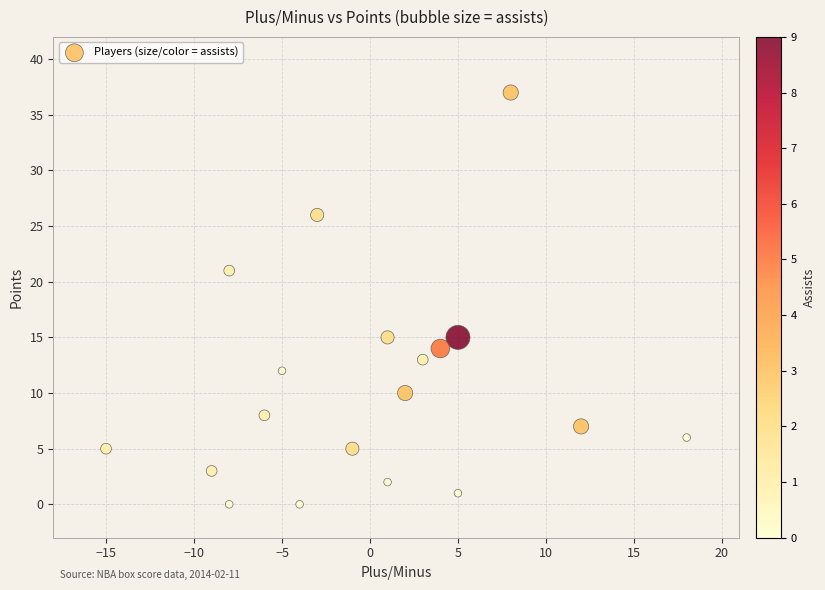

What is the range of Y values (max minus min)?

37